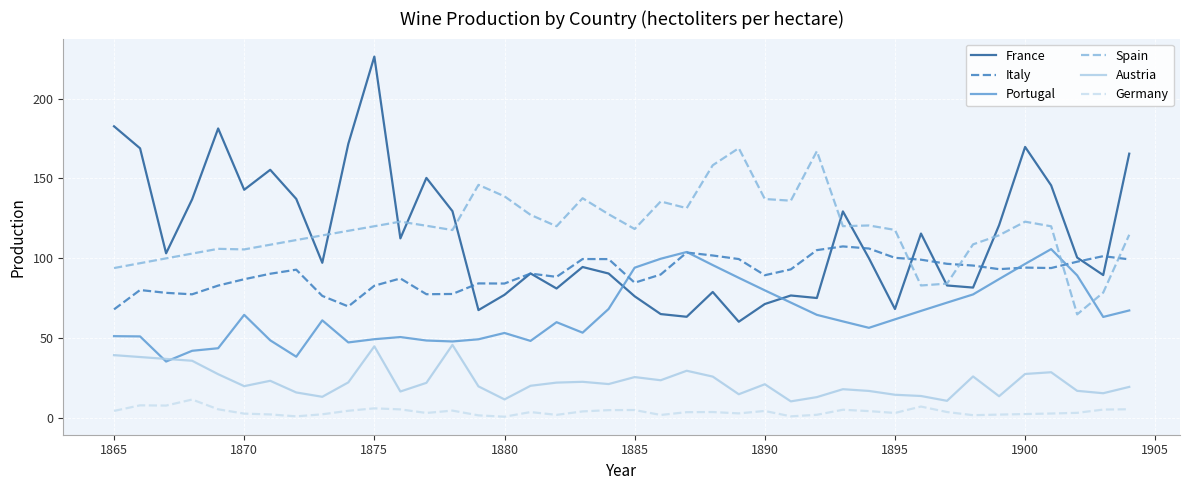

What is the maximum value shown in the chart?

226.4